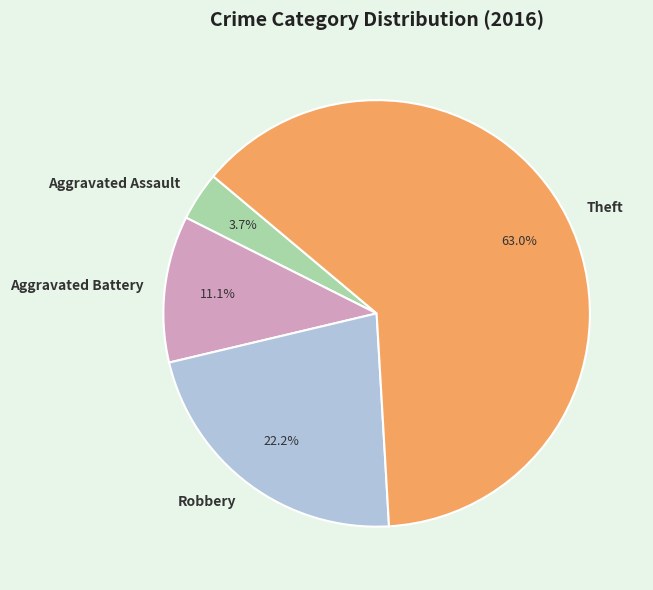

How many segments does this pie chart have?

4